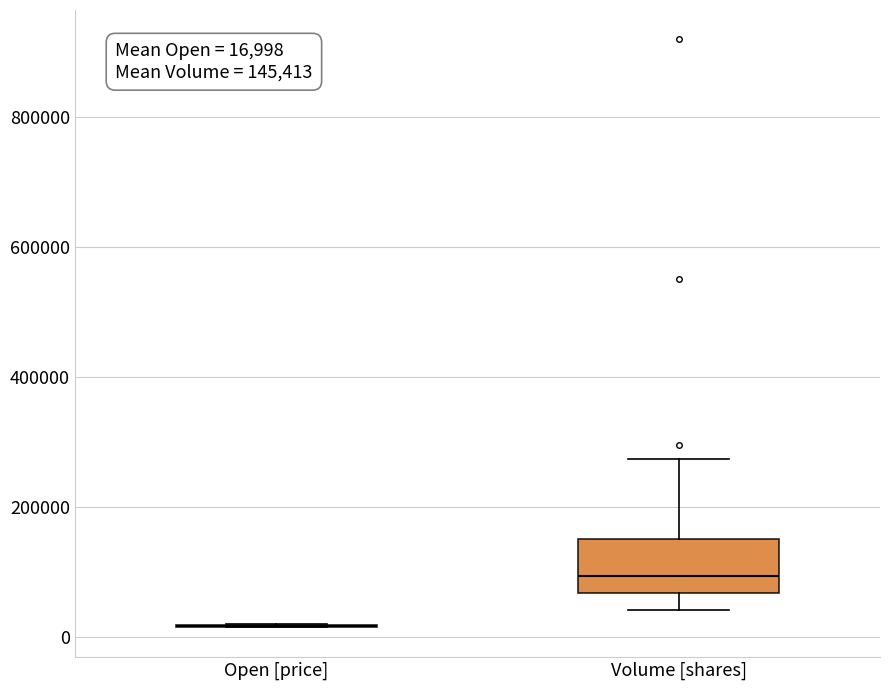

Which box is the tallest, from its lower edge to its upper edge?

Volume [shares]